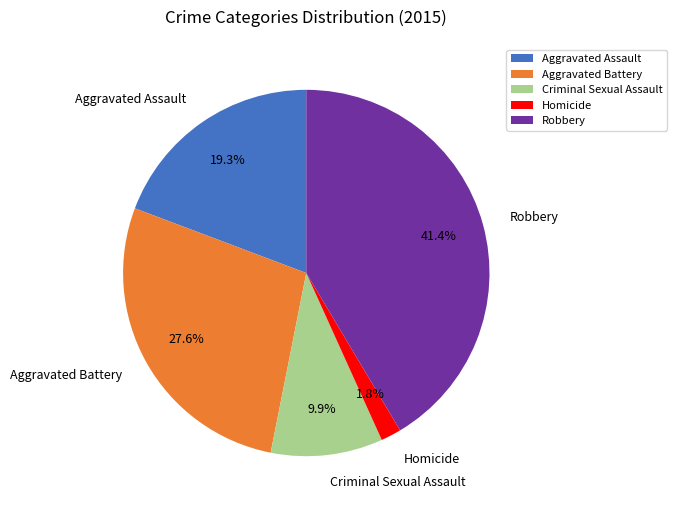

What is the smallest slice in the pie chart?

Homicide